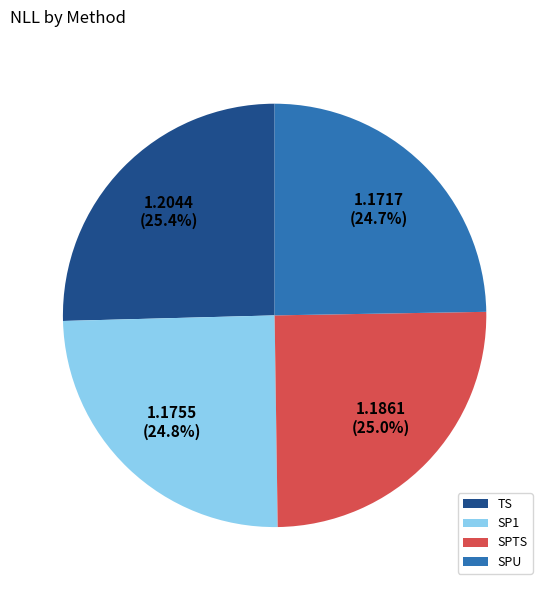

Is it true that SPTS is 25% of the pie?

True